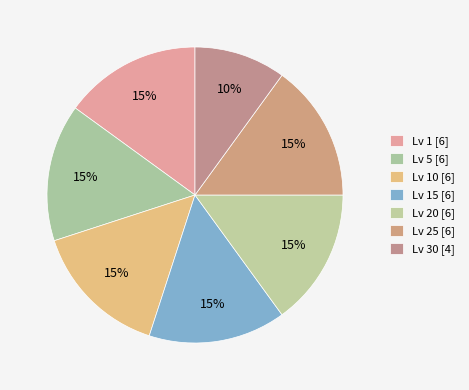

Does any single category account for the majority?

No